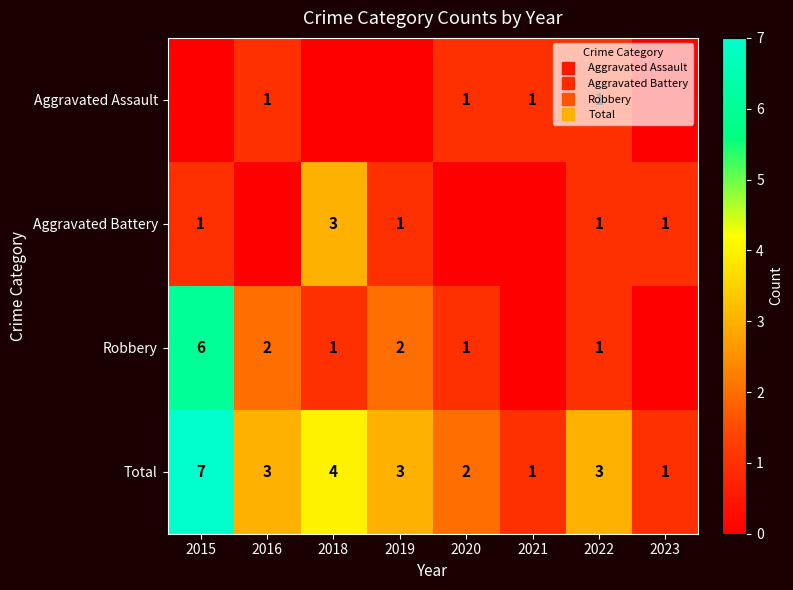

What is the difference between the highest and lowest values at 2015?

7